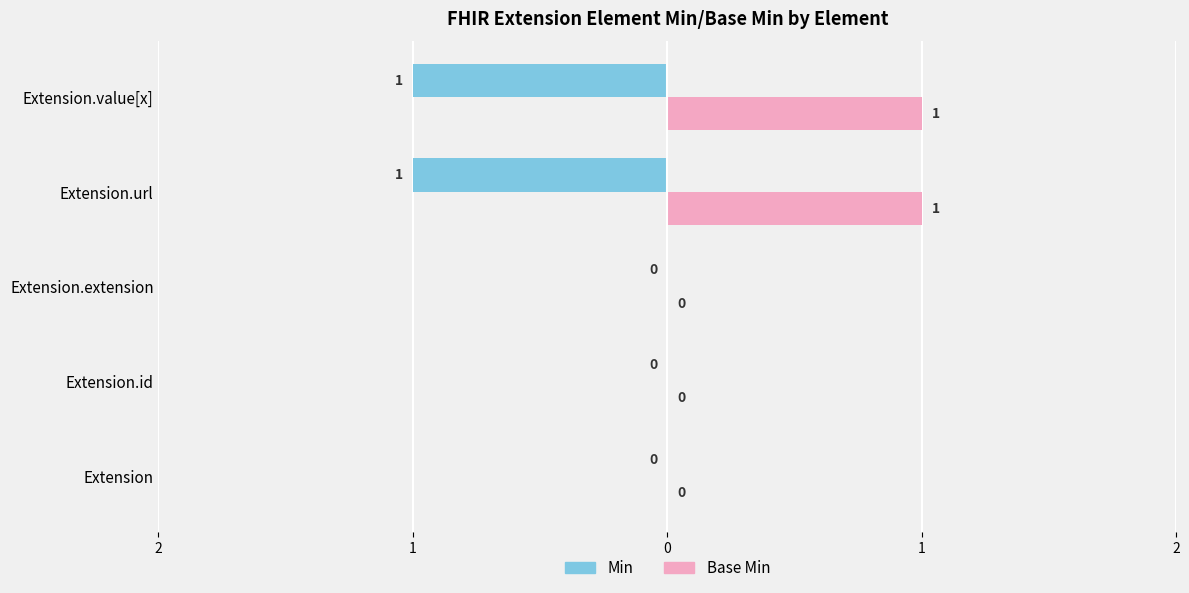

What are all the series names shown in the legend?

Min, Base Min